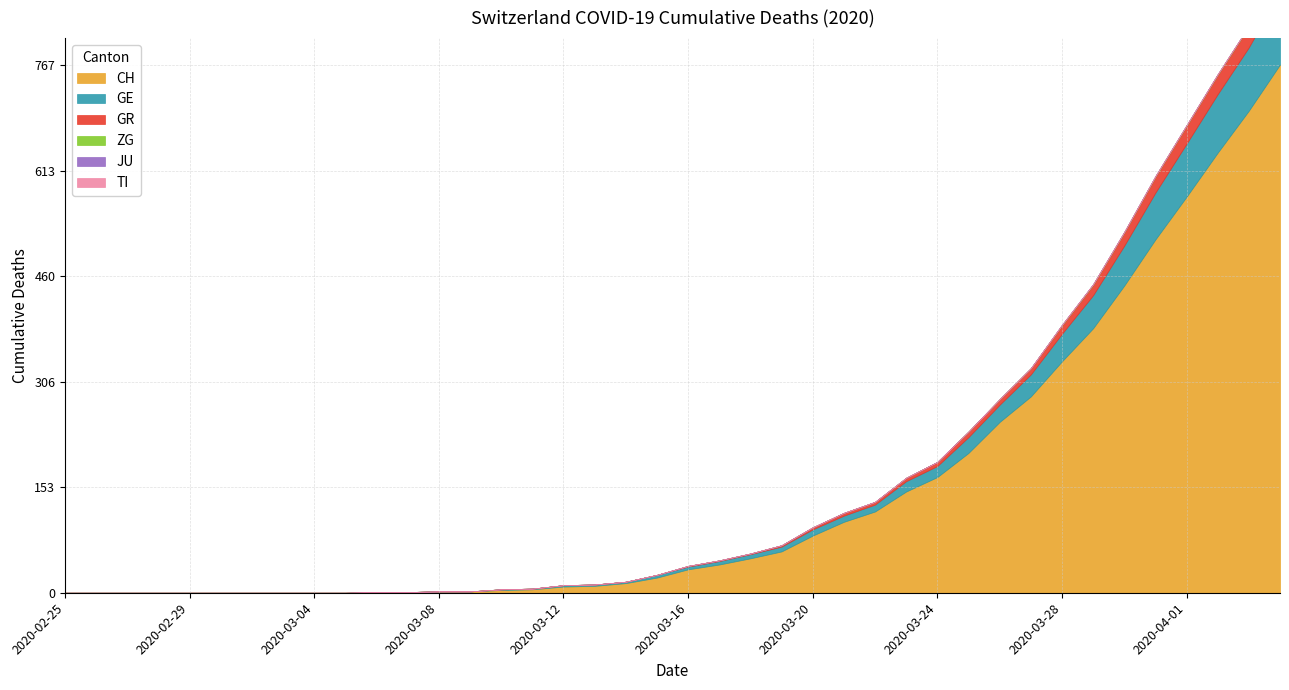

At which category does the chart reach its minimum across all series?

2020-02-25